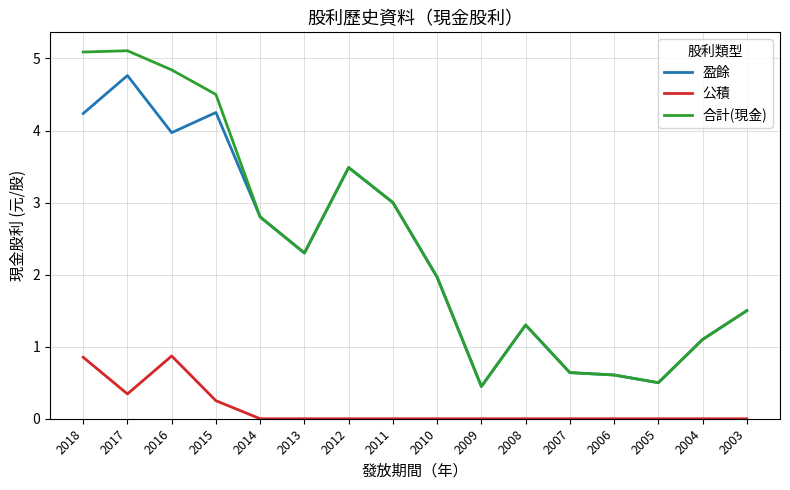

True or false: 公積 and 盈餘 cross at least once.

False